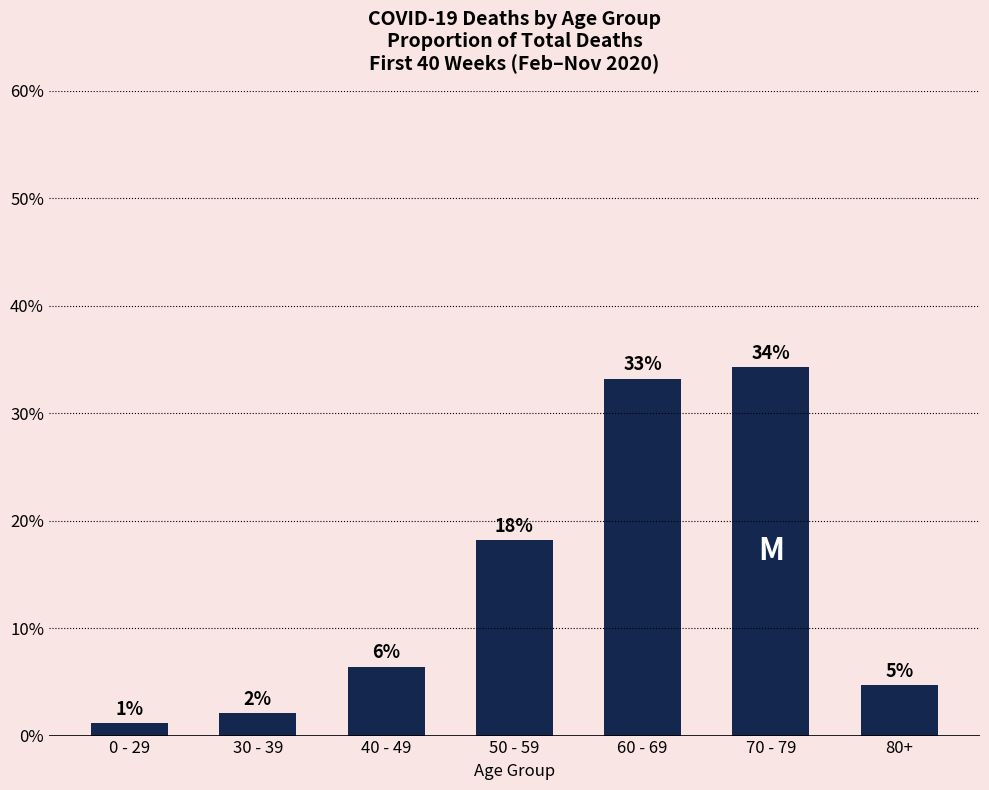

Which category has the lowest value across all series?

0 - 29